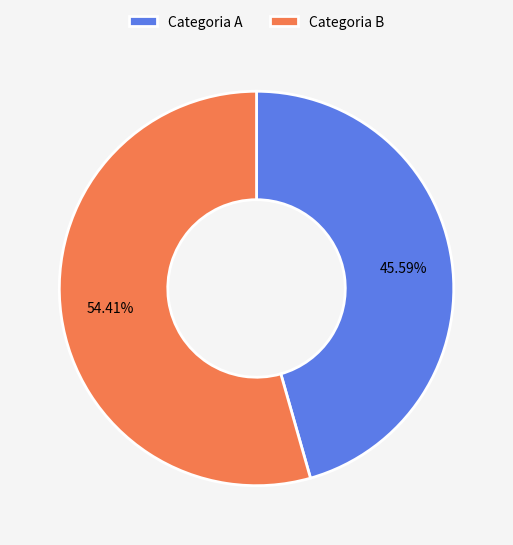

What is the smallest slice in the pie chart?

Categoria A